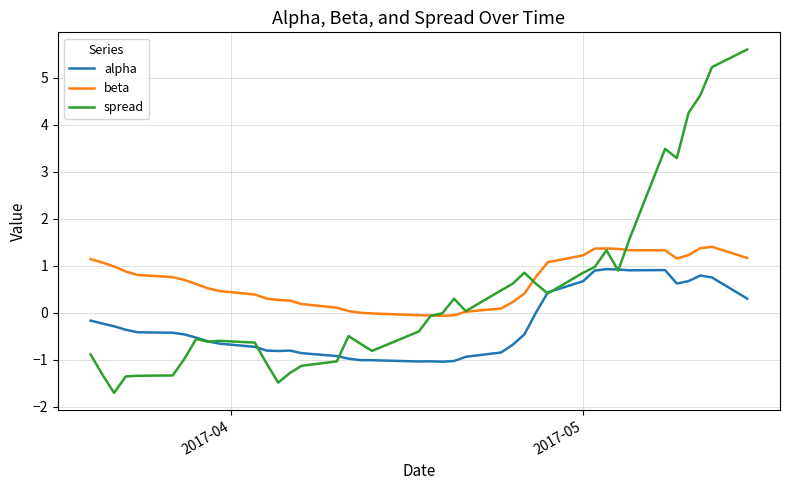

True or false: beta and alpha intersect in this chart.

False